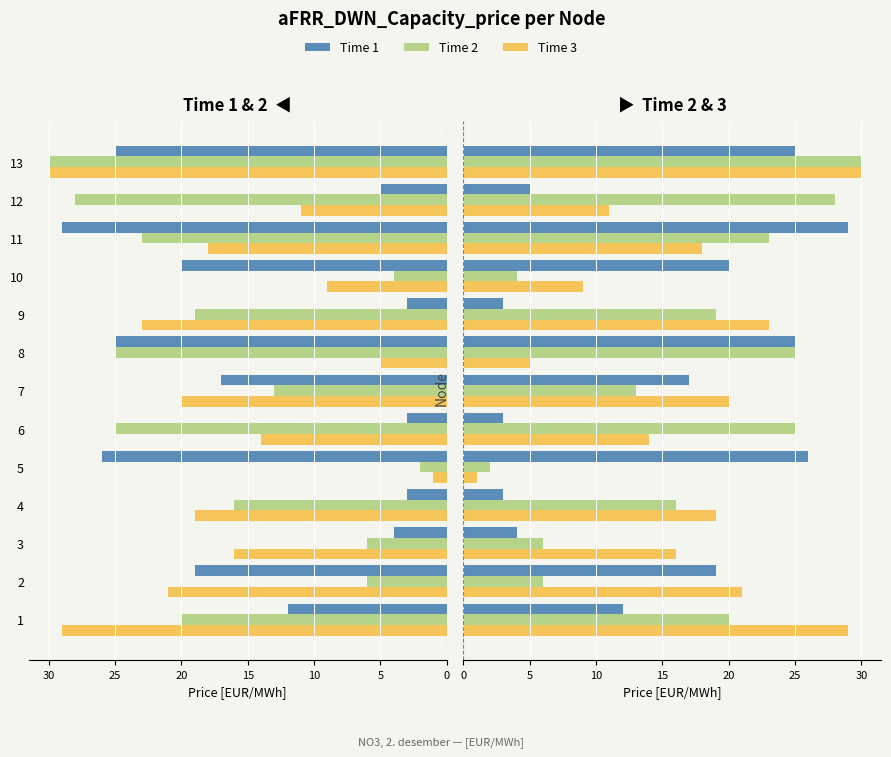

What are all the series names shown in the legend?

Time 1, Time 2, Time 3